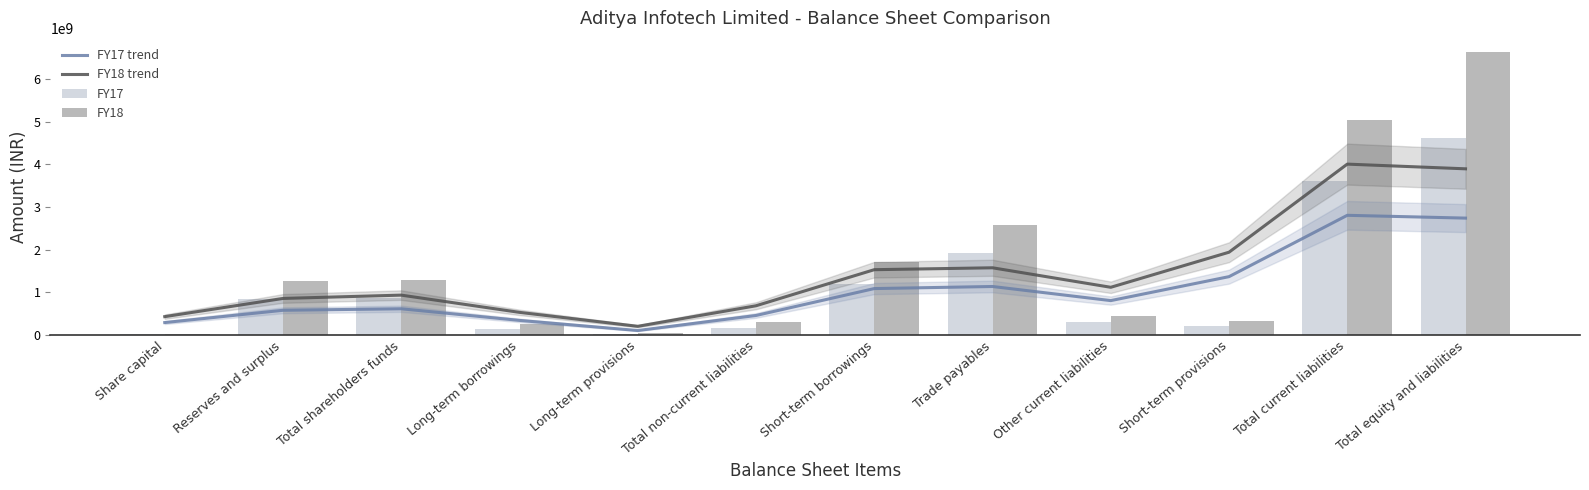

List the series in order of their overall mean, lowest first.

FY17 trend, FY17, FY18 trend, FY18